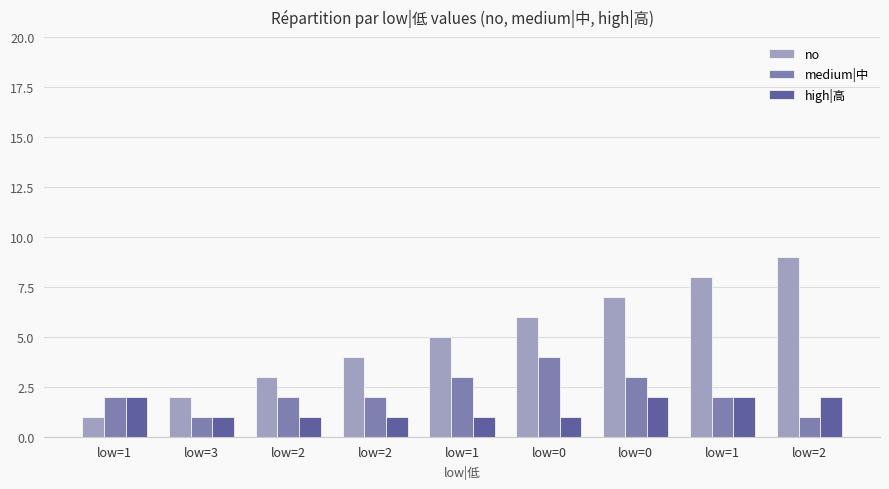

At which label does medium|中 first exceed 2?

low=1